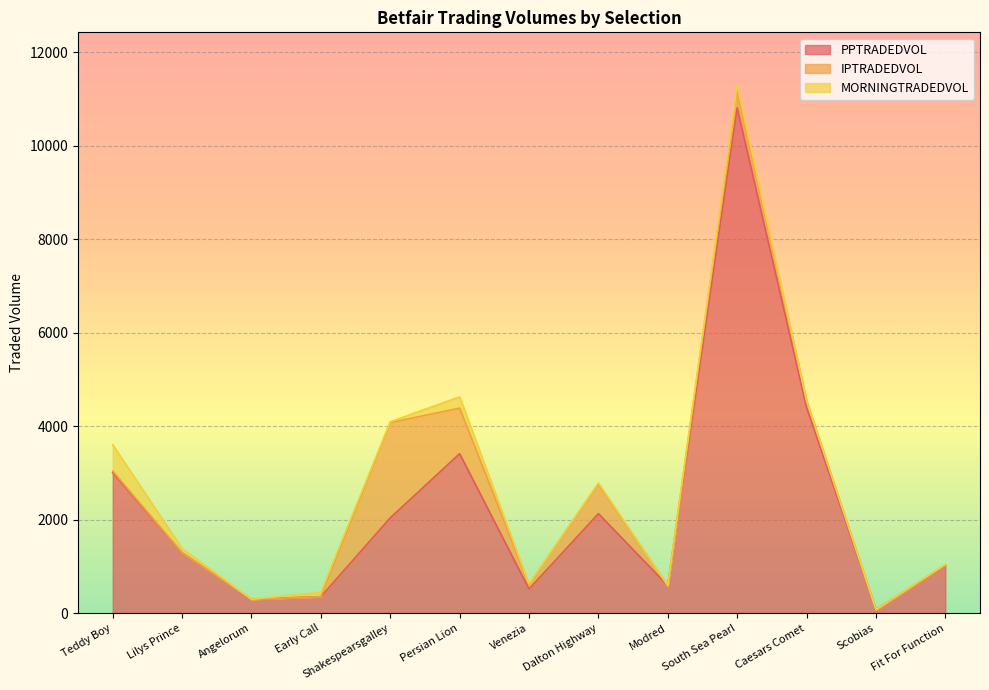

What is the label of the 4th point from the left?

Early Call